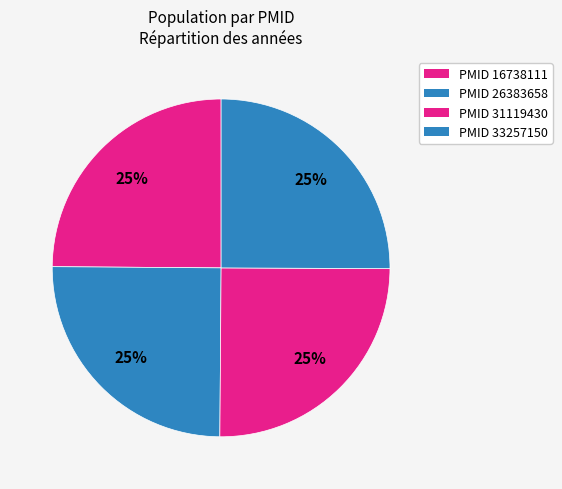

How many segments does this pie chart have?

4